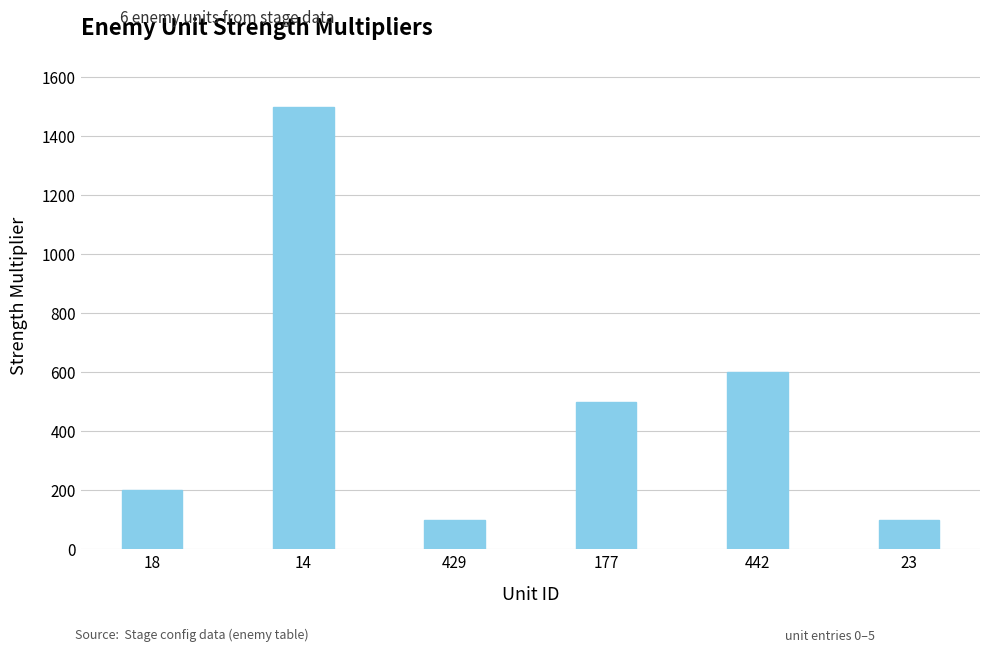

What is the label of the 1st bar from the right?

23